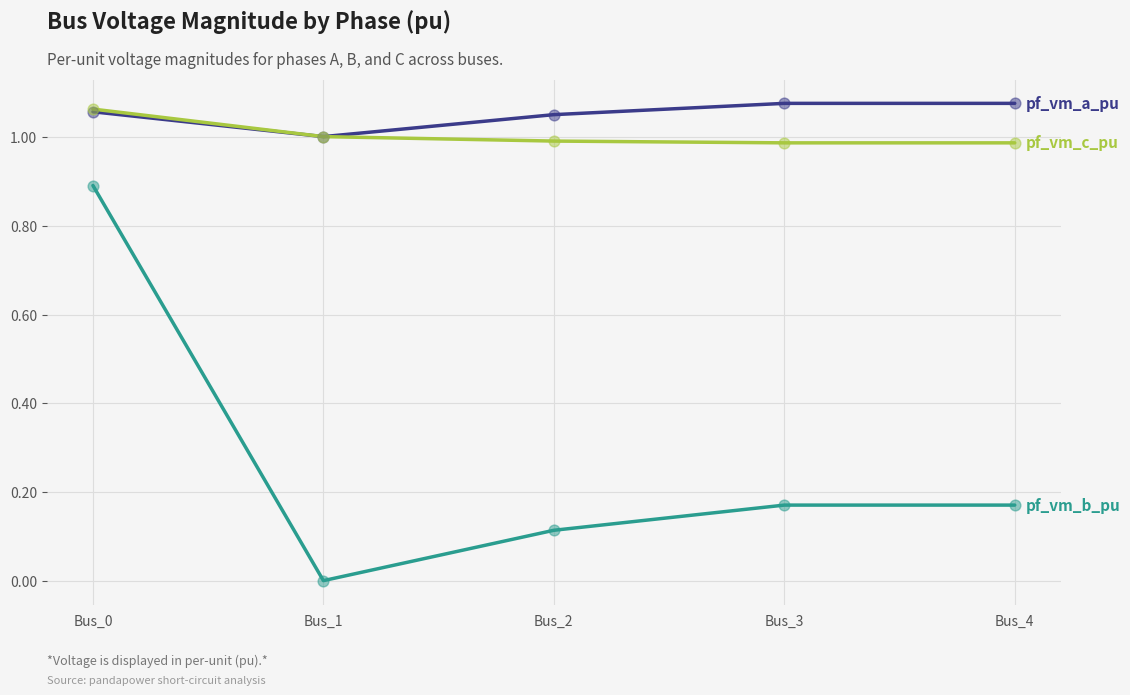

What is the total value across all series at Bus_4?

2.2